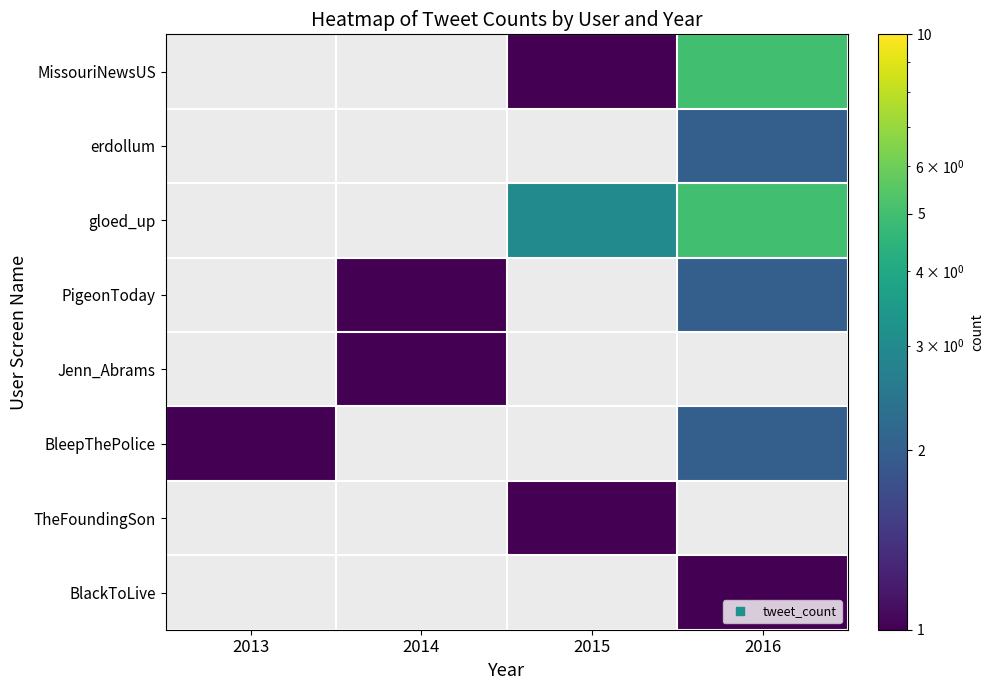

Which category has the lowest value across all series?

2013